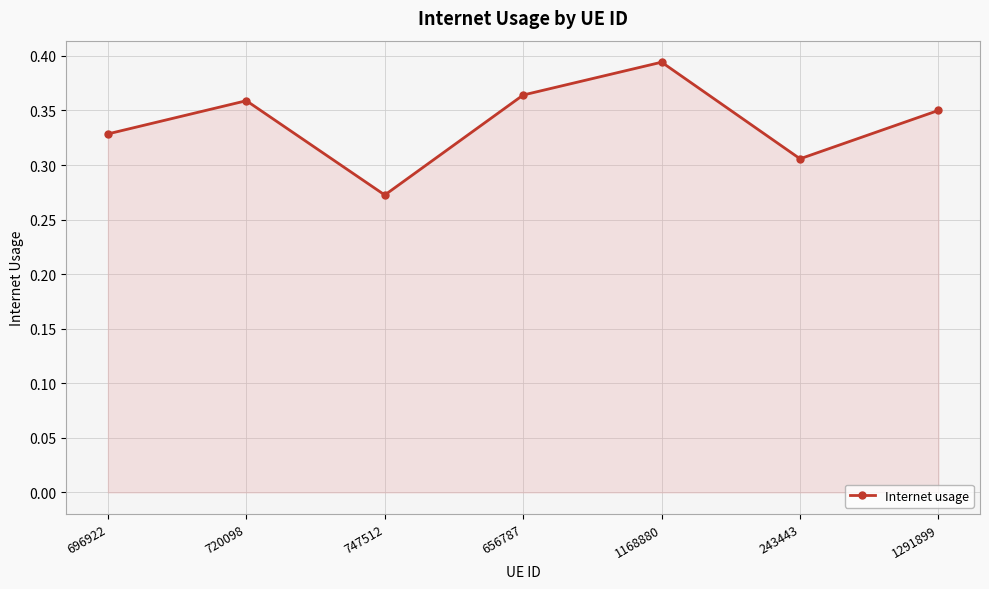

Count the values in the range 0 to 1.

7